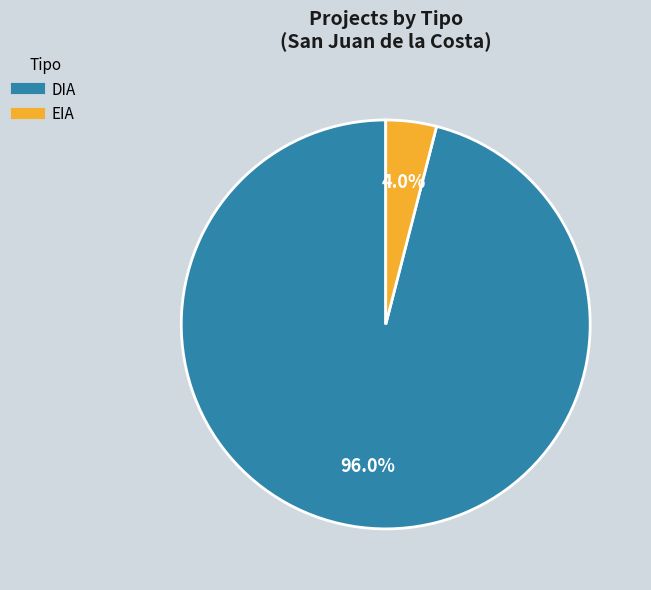

Does any single category account for the majority?

Yes